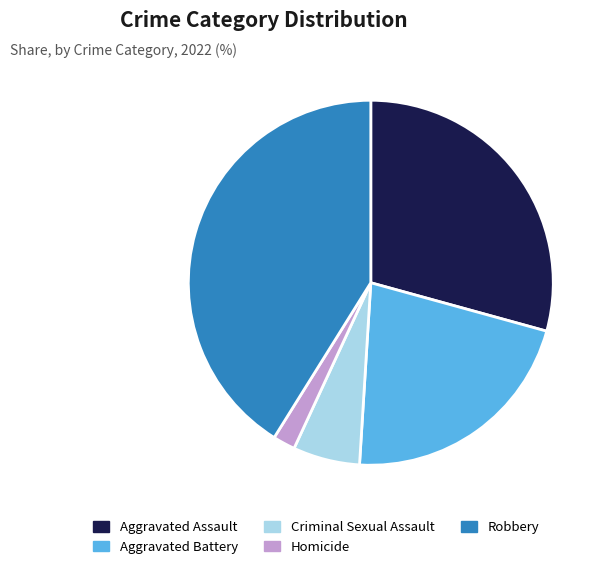

Is the sum of Homicide and Aggravated Battery greater than half?

No